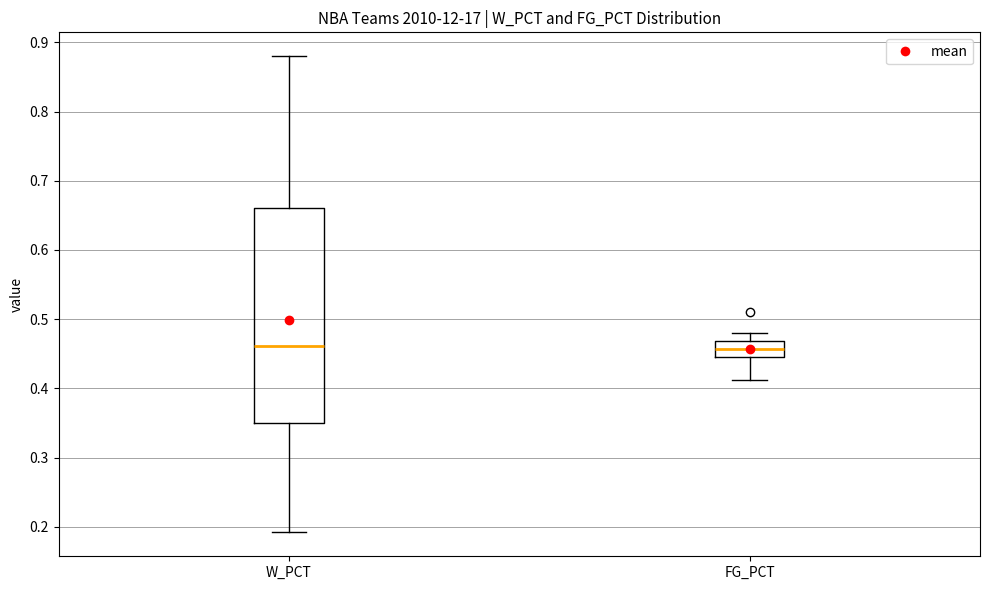

Where does the lower whisker of the box for FG_PCT end on the y-axis? The values are not printed on the chart, so give them approximately, as read against the axis.

0.41